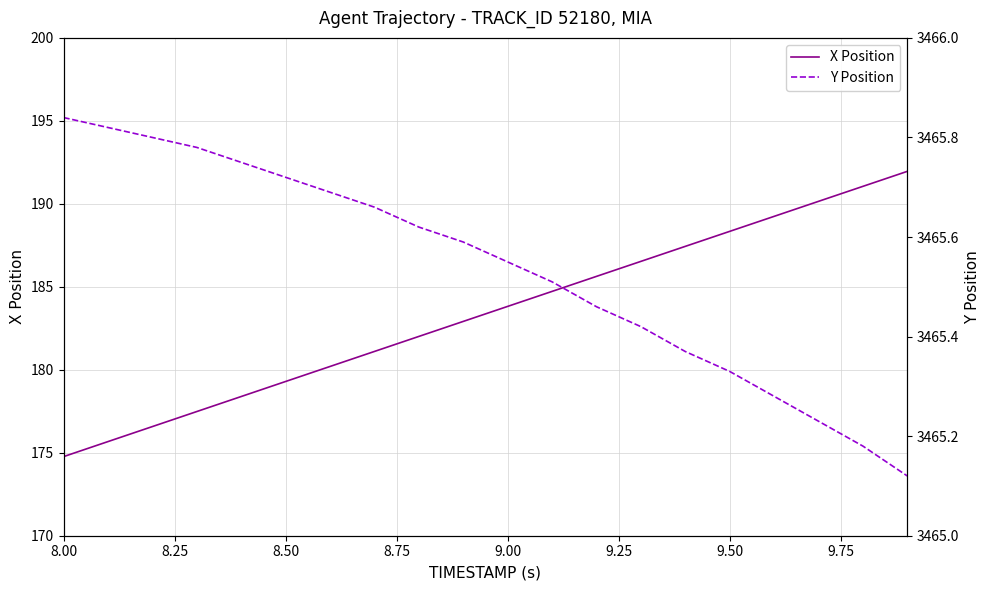

True or false: Y Position and X Position intersect in this chart.

False